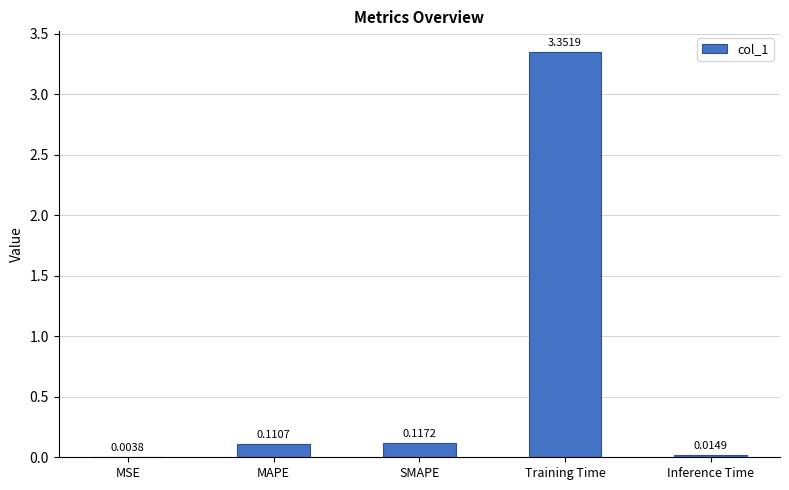

Are the bars horizontal?

No